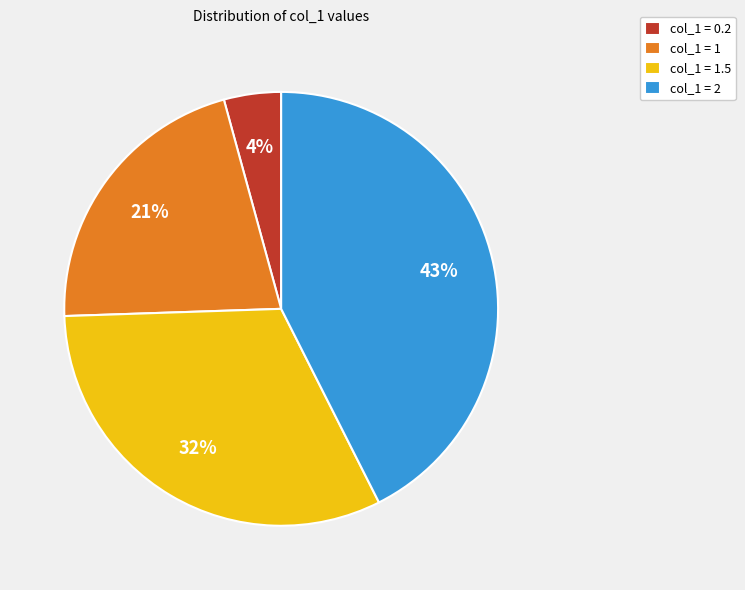

Is col_1 = 1.5 the majority of the pie?

No